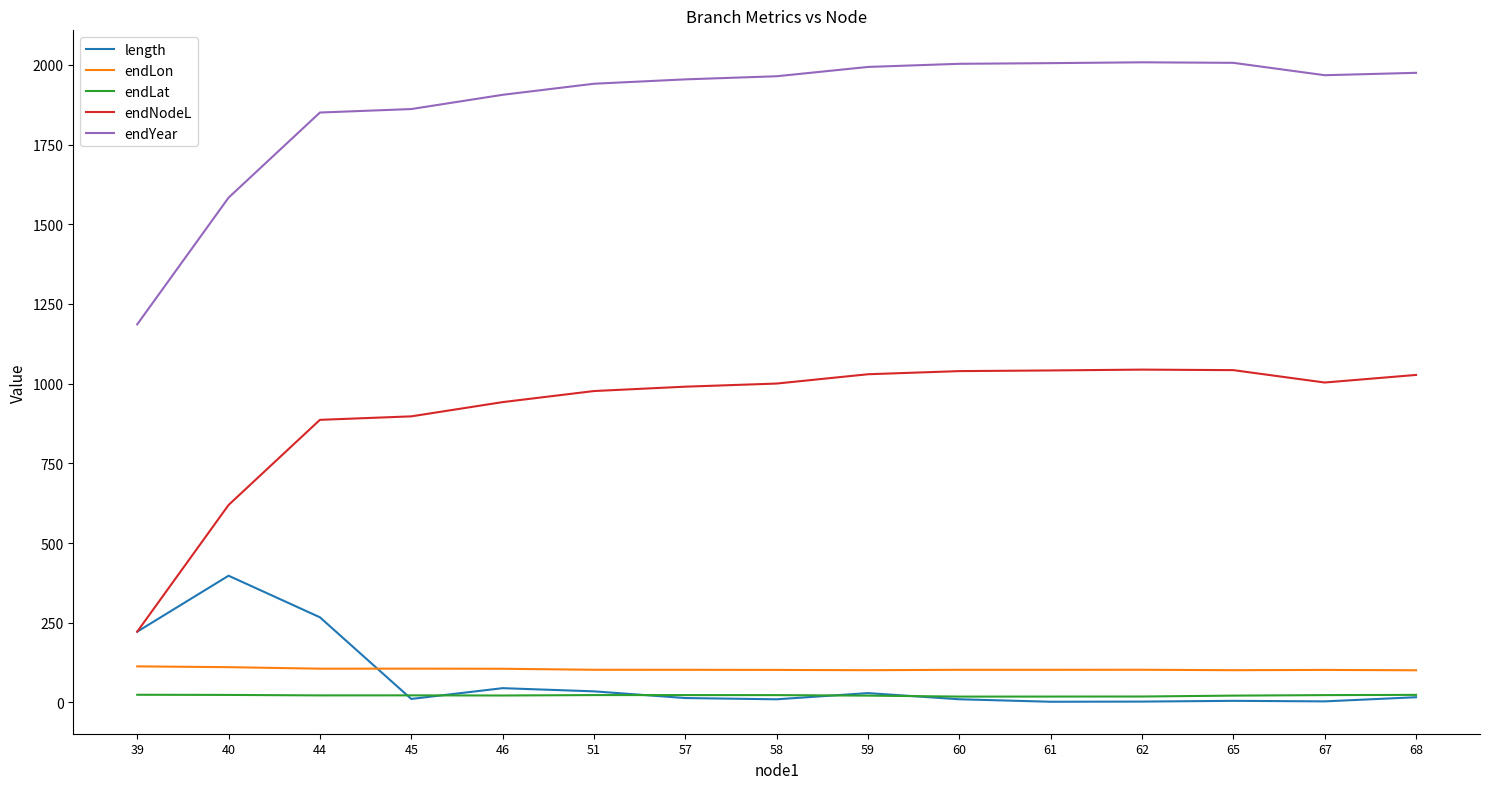

In length, how many points are higher than both neighbors (excluding endpoints)?

4